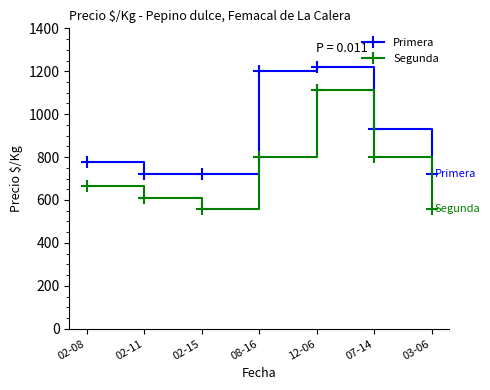

Rank the series by their average value, from highest to lowest.

Primera, Segunda